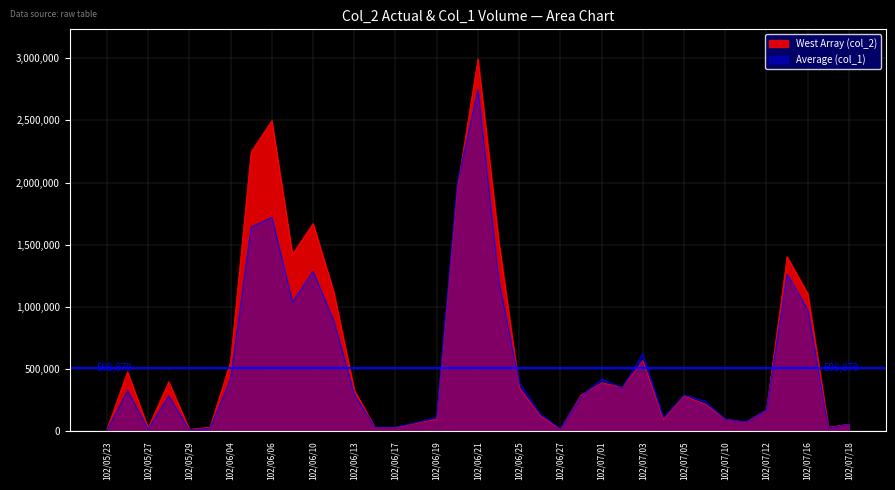

Reading left to right, extract all data points from this chart.

West Array (col_2): 102/05/23=16700	102/05/24=479420	102/05/27=28400	102/05/28=399000	102/05/29=16920	102/06/03=33250	102/06/04=561180	102/06/05=2246890	102/06/06=2497320	102/06/07=1423570	102/06/10=1670160	102/06/11=1124640	102/06/13=332640	102/06/14=32300	102/06/17=32300	102/06/18=64600	102/06/19=99350	102/06/20=1950630	102/06/21=2991940	102/06/24=1540850	102/06/25=354200	102/06/26=128950	102/06/27=17500	102/06/28=292500	102/07/01=391070	102/07/02=353600	102/07/03=568440	102/07/04=95600	102/07/05=284810	102/07/08=221140	102/07/10=98560	102/07/11=74890	102/07/12=173760	102/07/15=1404200	102/07/16=1106380	102/07/17=33250	102/07/18=58540
Average (col_1): 102/05/23=10000	102/05/24=327000	102/05/27=20000	102/05/28=285000	102/05/29=12000	102/06/03=25000	102/06/04=421000	102/06/05=1644000	102/06/06=1721000	102/06/07=1041000	102/06/10=1286000	102/06/11=891000	102/06/13=297000	102/06/14=34000	102/06/17=34000	102/06/18=70000	102/06/19=115000	102/06/20=1993000	102/06/21=2748000	102/06/24=1222000	102/06/25=394000	102/06/26=145000	102/06/27=20000	102/06/28=279000	102/07/01=422000	102/07/02=350000	102/07/03=626000	102/07/04=110000	102/07/05=294000	102/07/08=244000	102/07/10=98000	102/07/11=75000	102/07/12=172000	102/07/15=1264000	102/07/16=978000	102/07/17=28000	102/07/18=56000